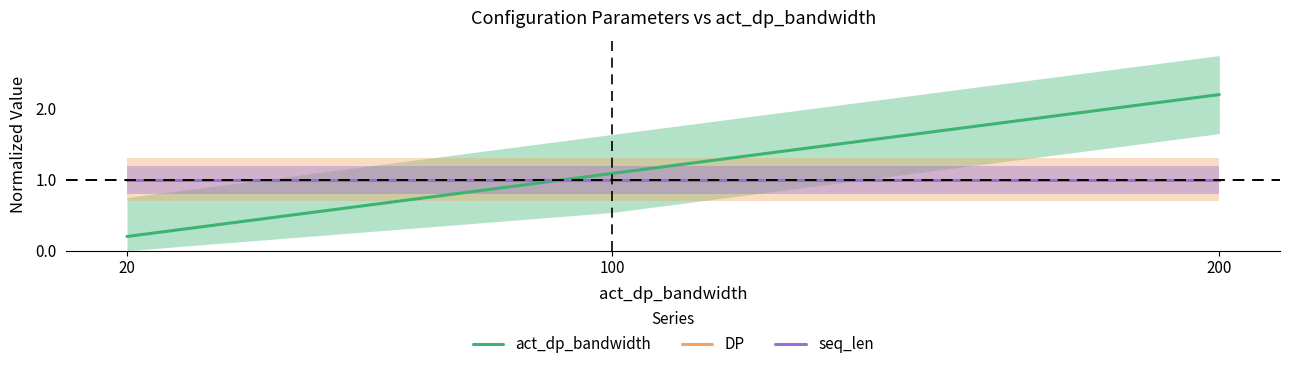

At how many categories does at least one series exceed 0?

3